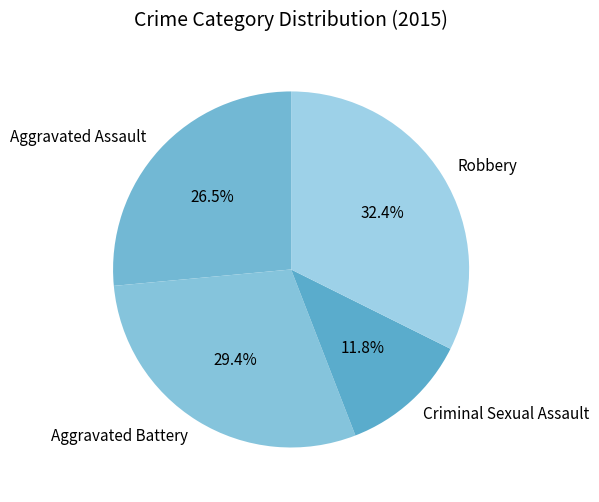

Is it true that Robbery is 32% of the pie?

True